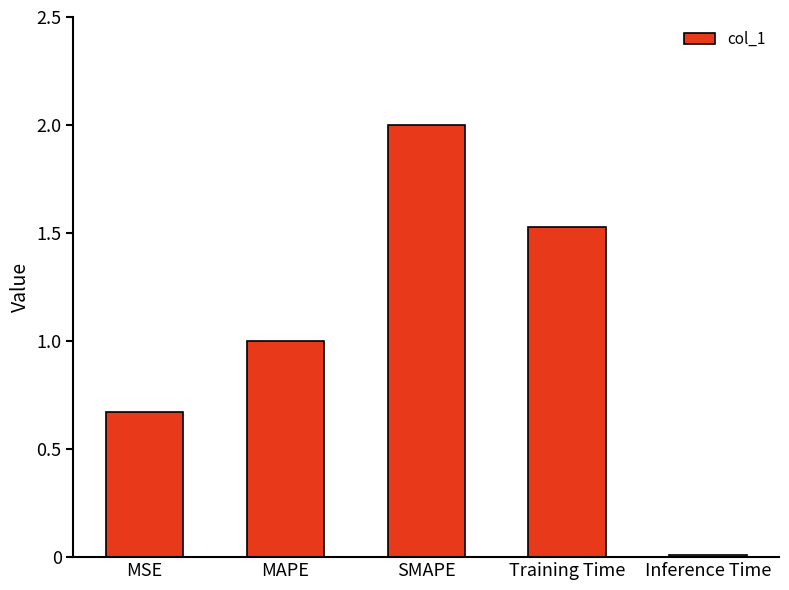

What is the average value?

1.0